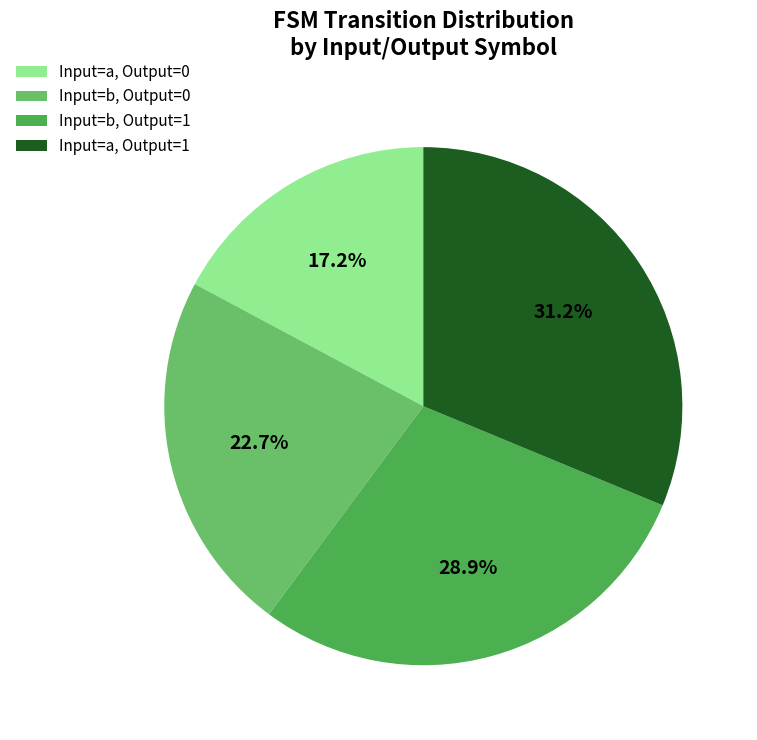

Rank the categories by value from lowest to highest.

Input=a, Output=0, Input=b, Output=0, Input=b, Output=1, Input=a, Output=1